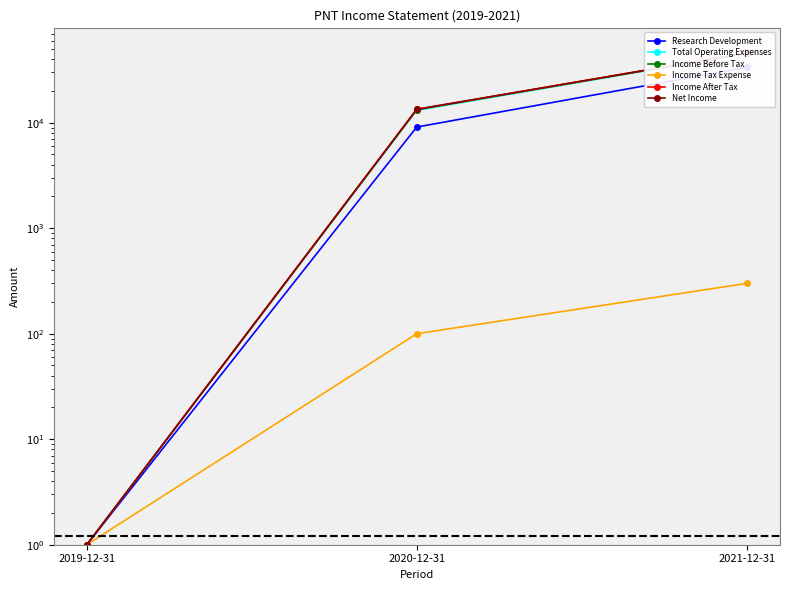

What is the label of the 1st point from the left?

2019-12-31